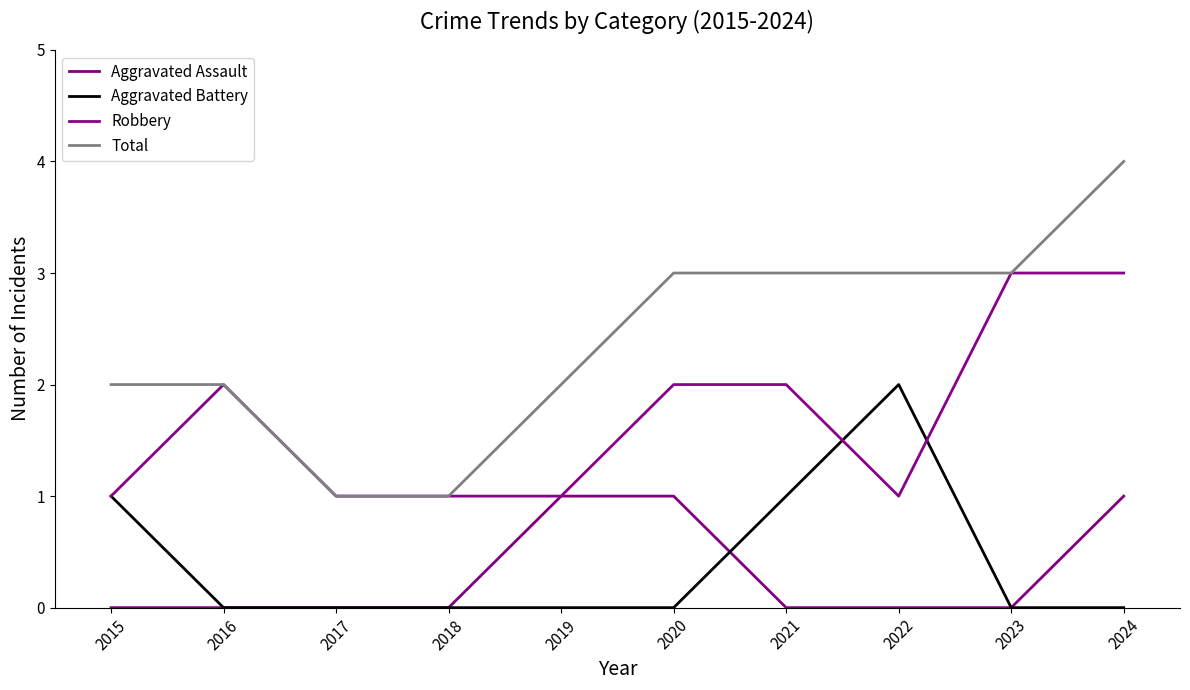

Reading right to left, transcribe all the data shown in this chart.

Aggravated Assault: 1	0	0	0	1	1	0	0	0	0
Aggravated Battery: 0	0	2	1	0	0	0	0	0	1
Robbery: 3	3	1	2	2	1	1	1	2	1
Total: 4	3	3	3	3	2	1	1	2	2